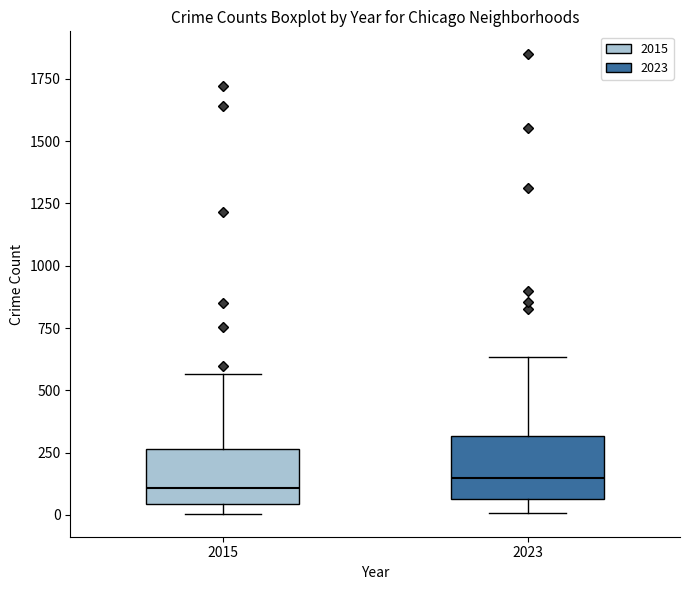

Where does the lower whisker of the box at x = 2023 end on the y-axis? The values are not printed on the chart, so give them approximately, as read against the axis.

0